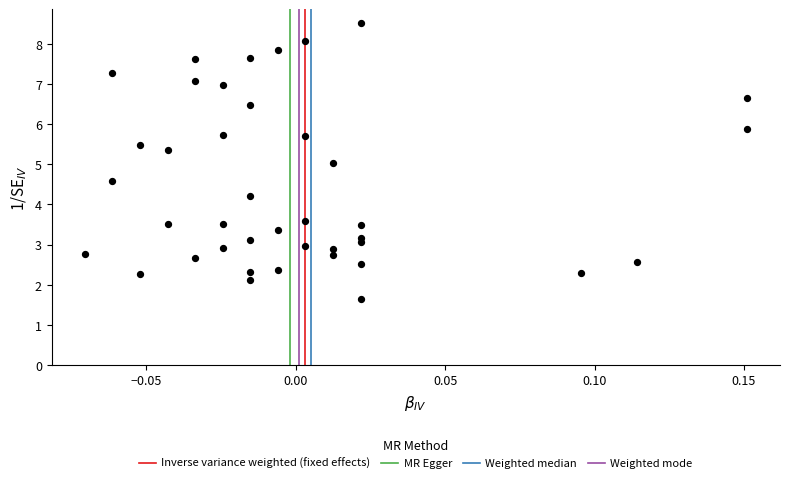

What is the range of Y values (max minus min)?

6.9